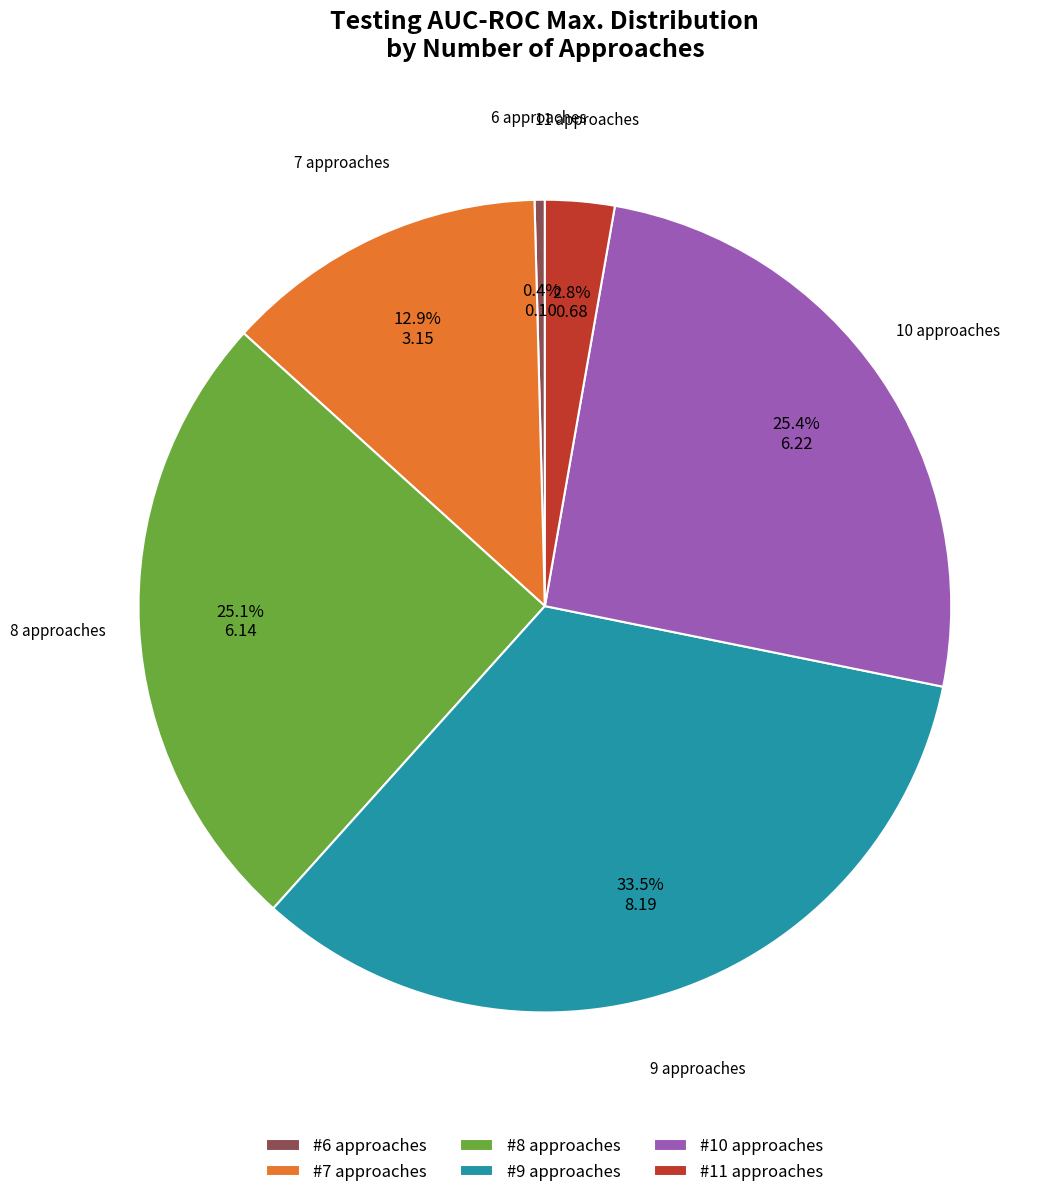

Is there a majority slice in this chart?

No